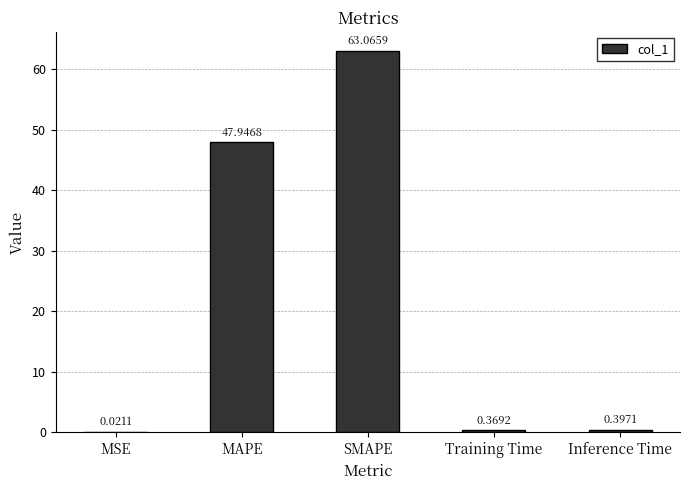

Read the value at SMAPE.

63.1